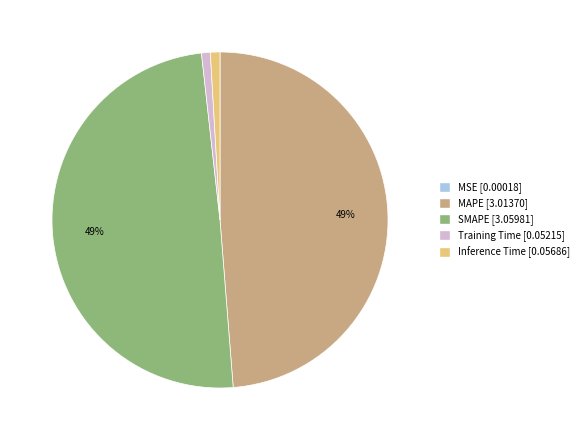

To the nearest percent, what is the difference between the largest and smallest slice percentages?

49%